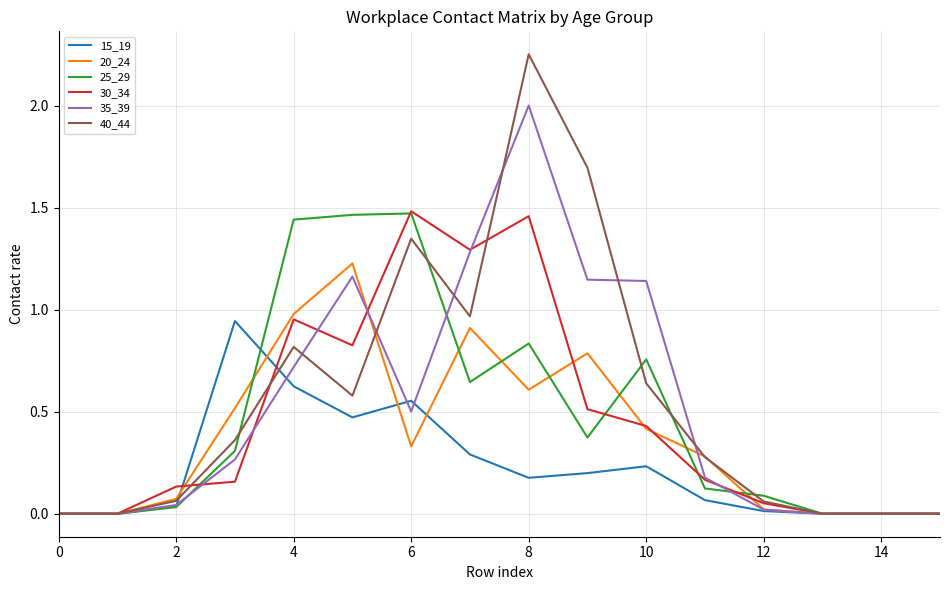

What is the sum of all 35_39 values?

8.5